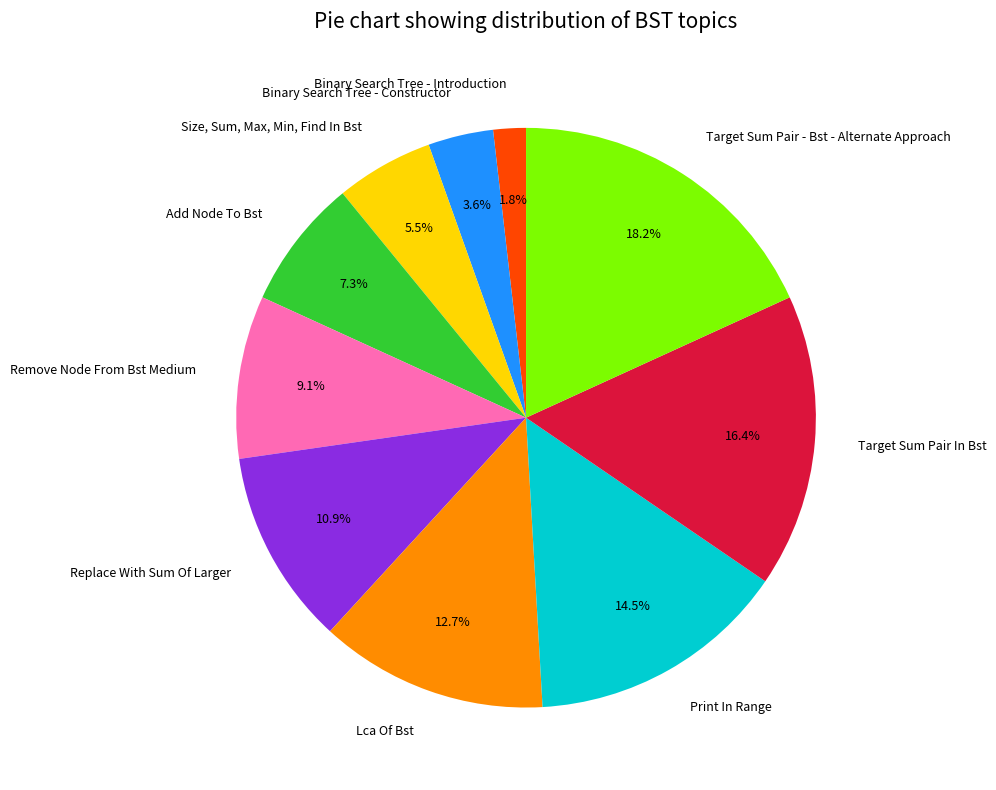

What is the largest slice in the pie chart?

Target Sum Pair - Bst - Alternate Approach